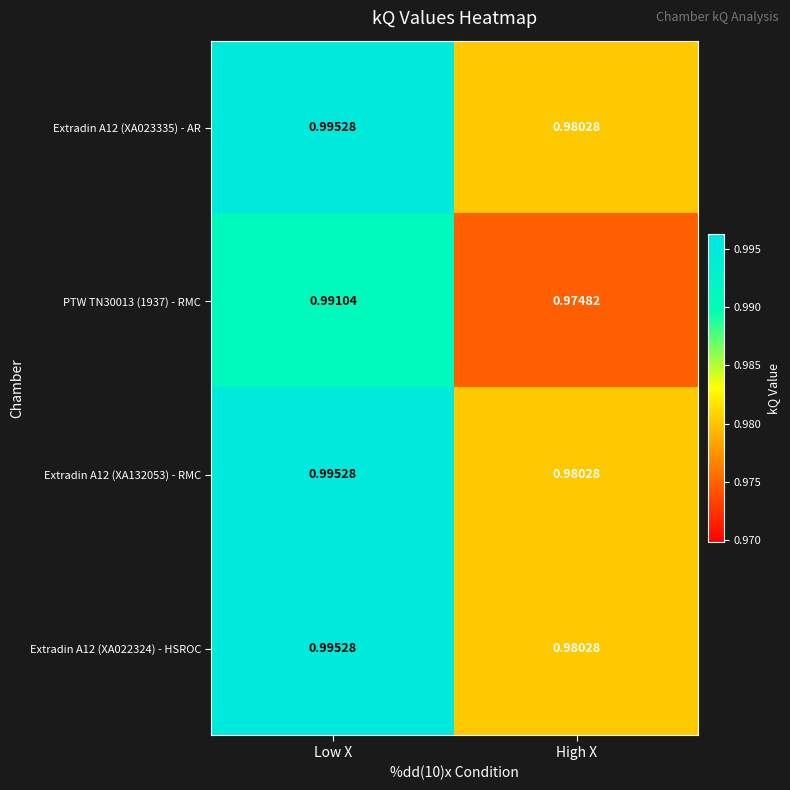

Which category has the highest value in the Extradin A12 (XA132053) - RMC series?

Low X